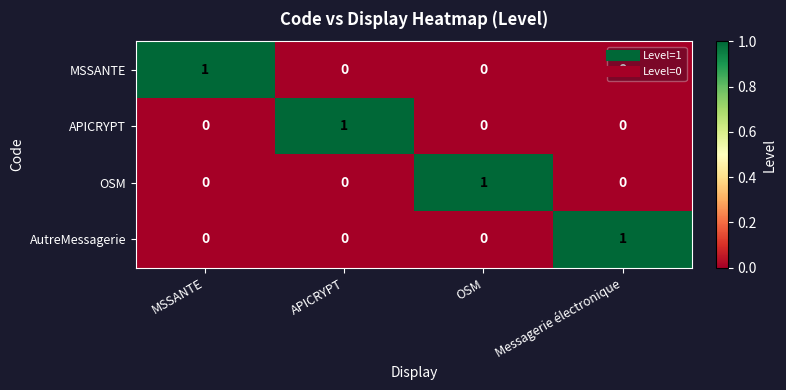

Count the number of categories in the chart.

4